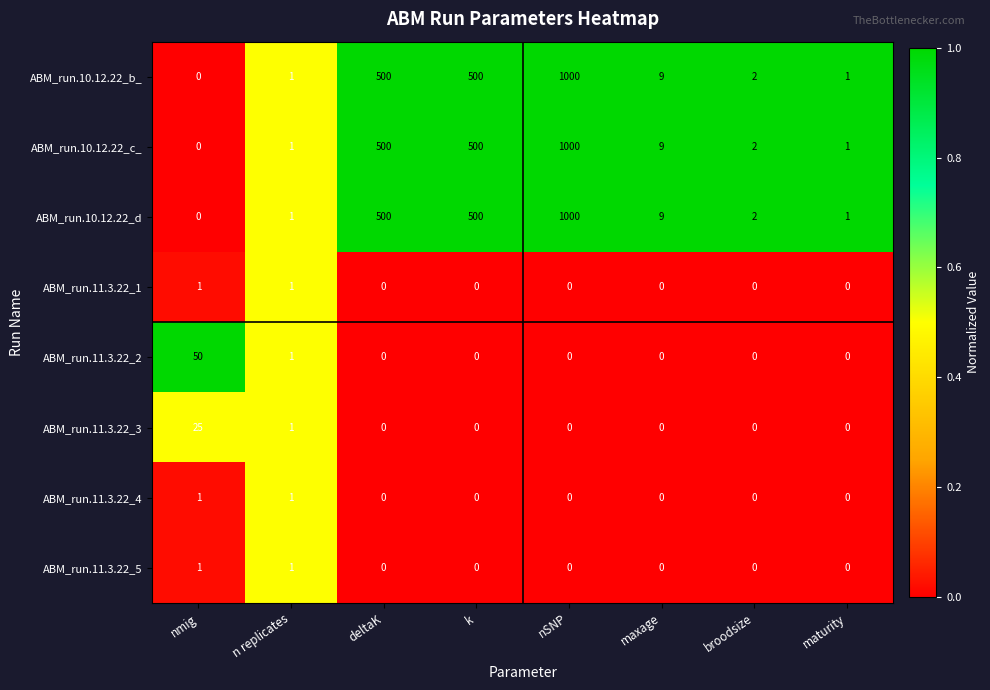

At which category does the chart reach its peak across all series?

nSNP